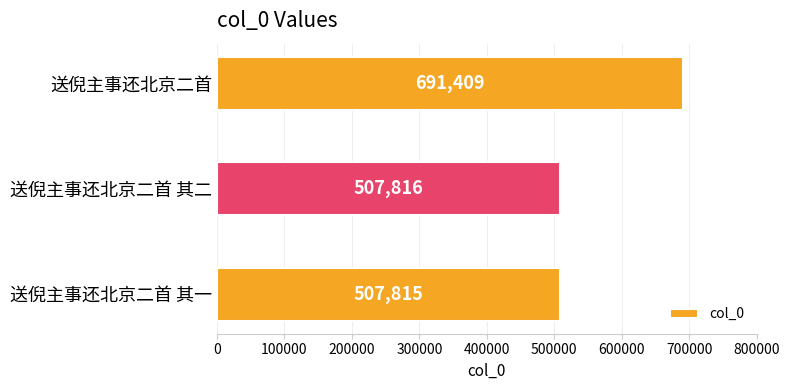

How many bars are there in total?

3